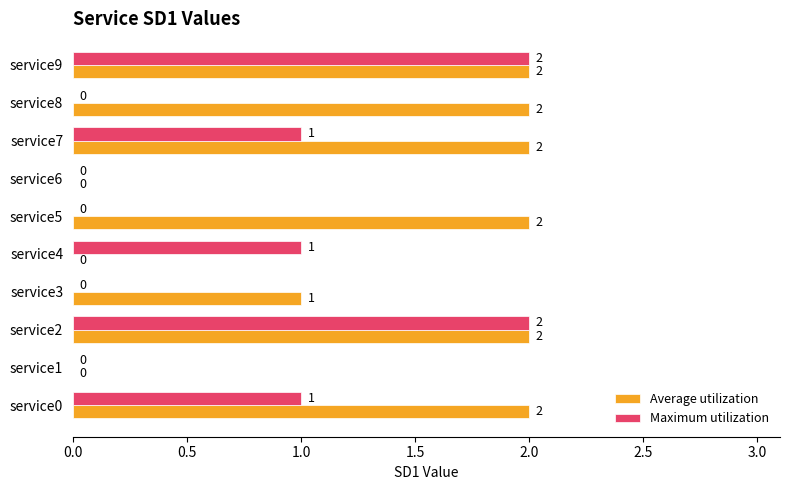

How many Maximum utilization values are between 0 and 1?

8